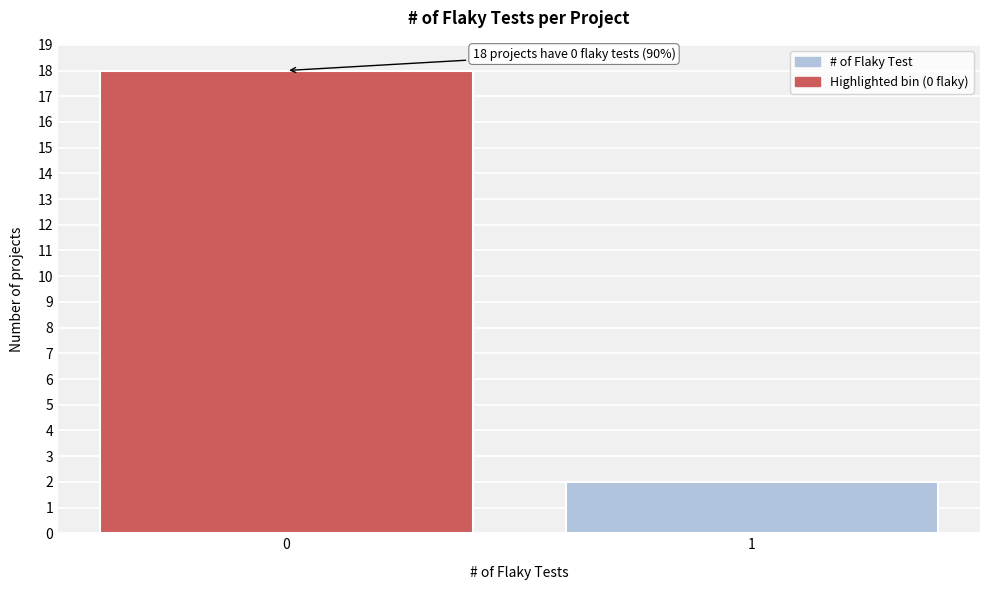

Reading left to right, transcribe all the data shown in this chart.

0=18	1=2